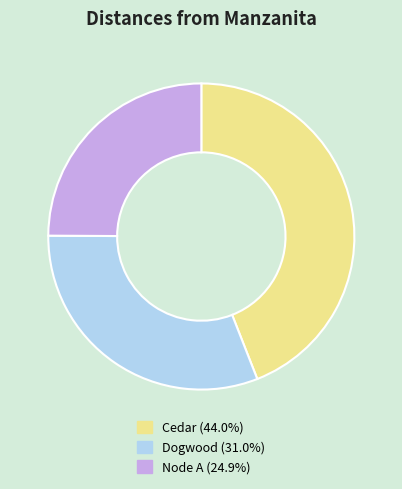

Combined, do Node A and Cedar account for over 50%?

Yes